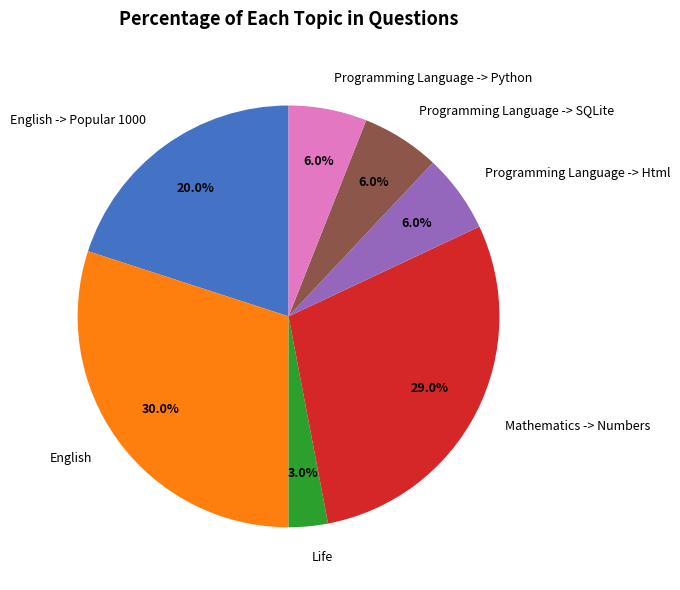

Which category has the biggest portion of the pie?

English